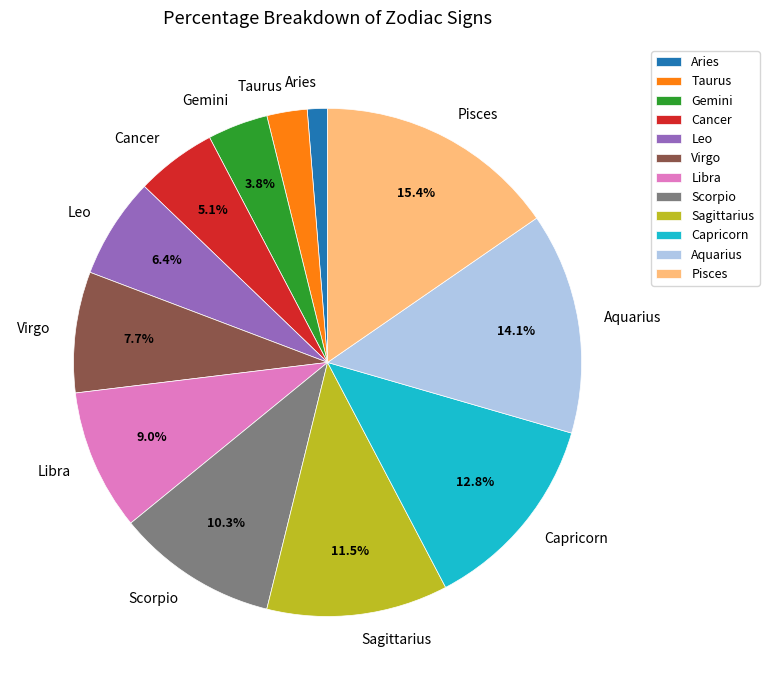

To the nearest percent, what is the combined percentage of Virgo and Libra?

17%